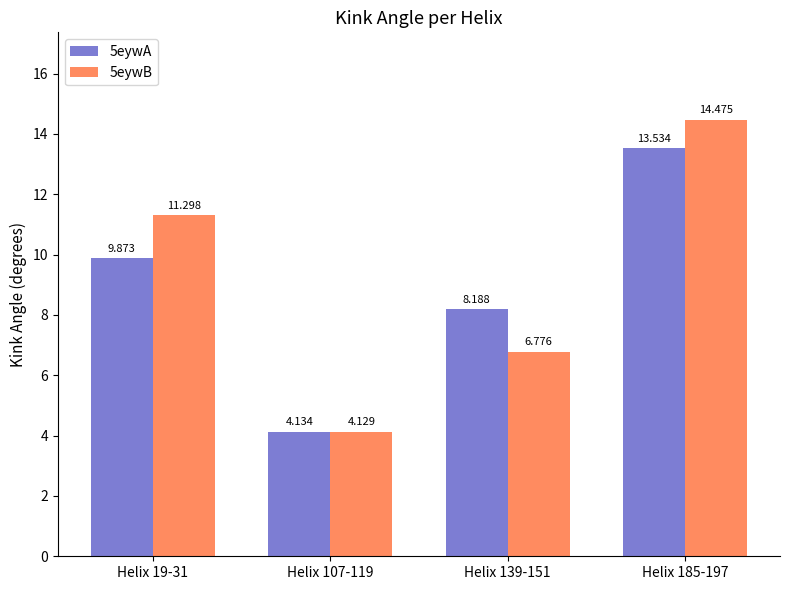

Is the value of 5eywA at Helix 139-151 greater than the value of 5eywB at Helix 185-197?

No